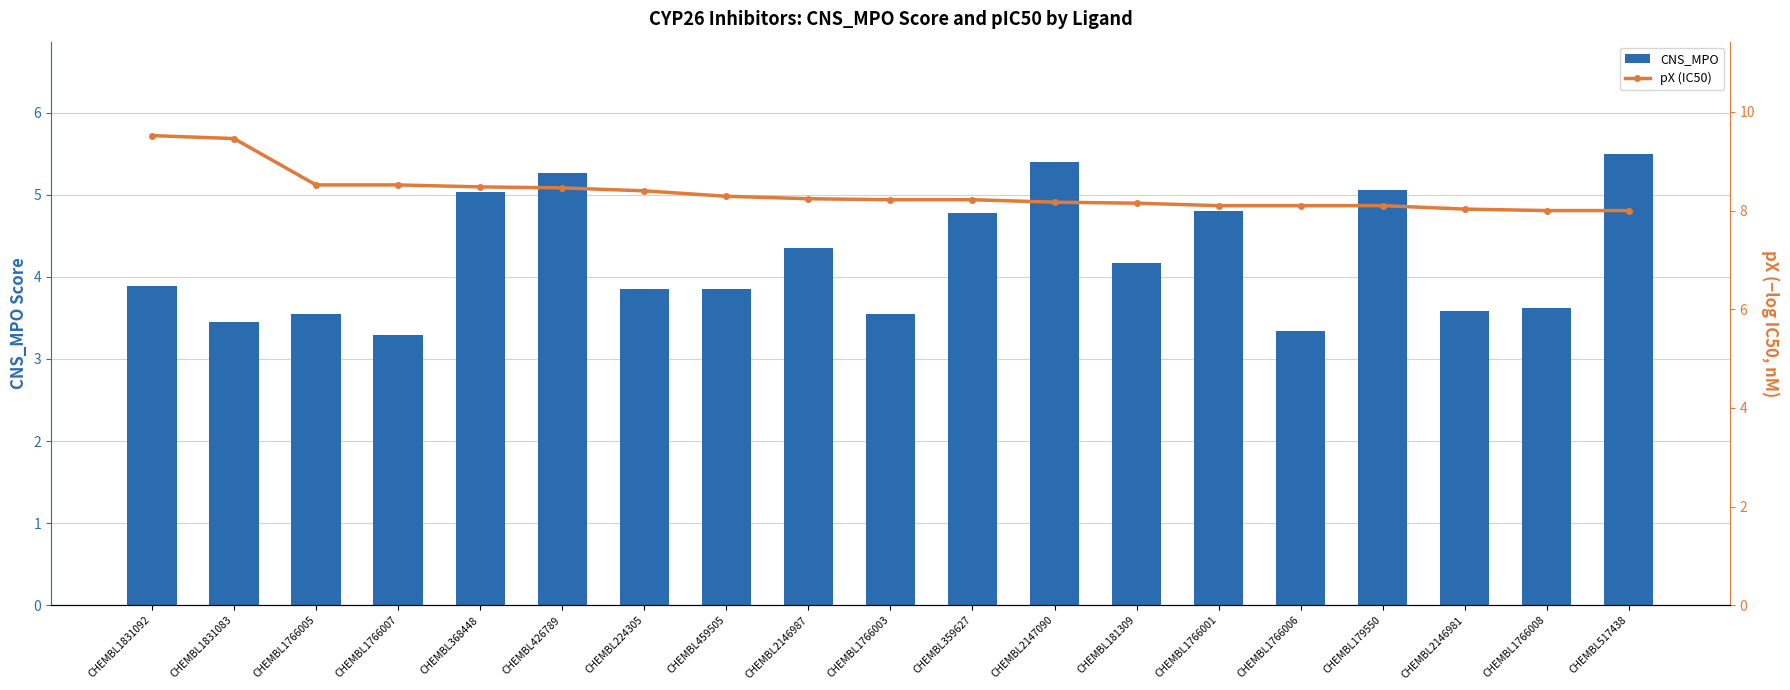

Which series has the widest spread of values?

CNS_MPO